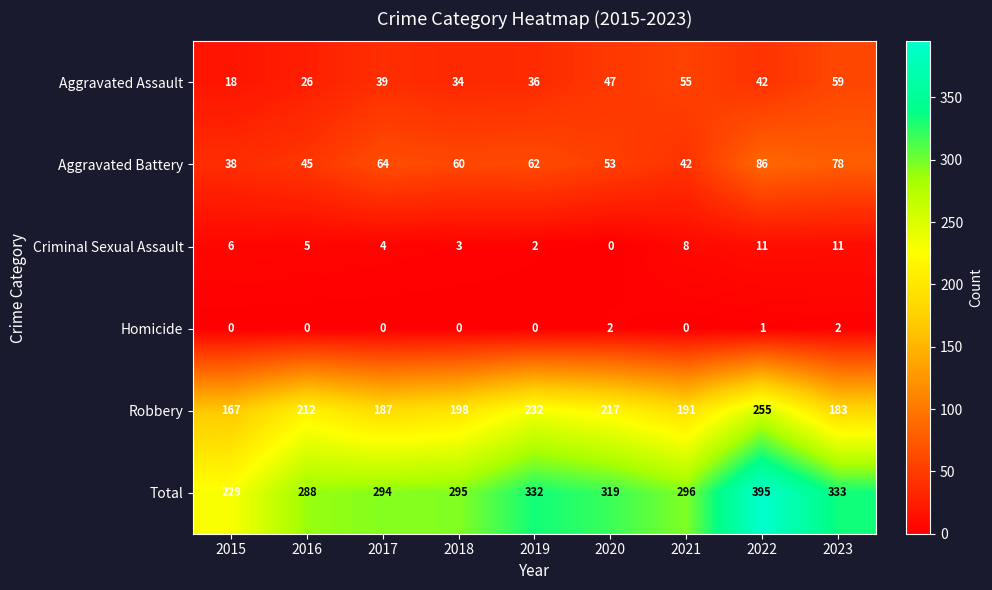

List the series in order of their peak value, highest first.

Total, Robbery, Aggravated Battery, Aggravated Assault, Criminal Sexual Assault, Homicide